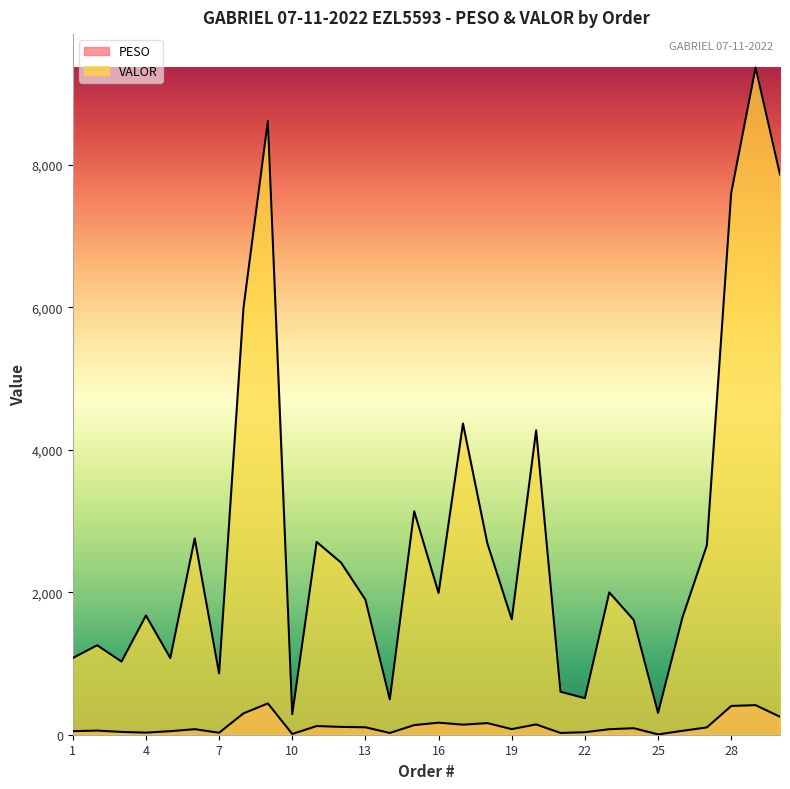

Does the chart display data point markers on the line(s)?

No